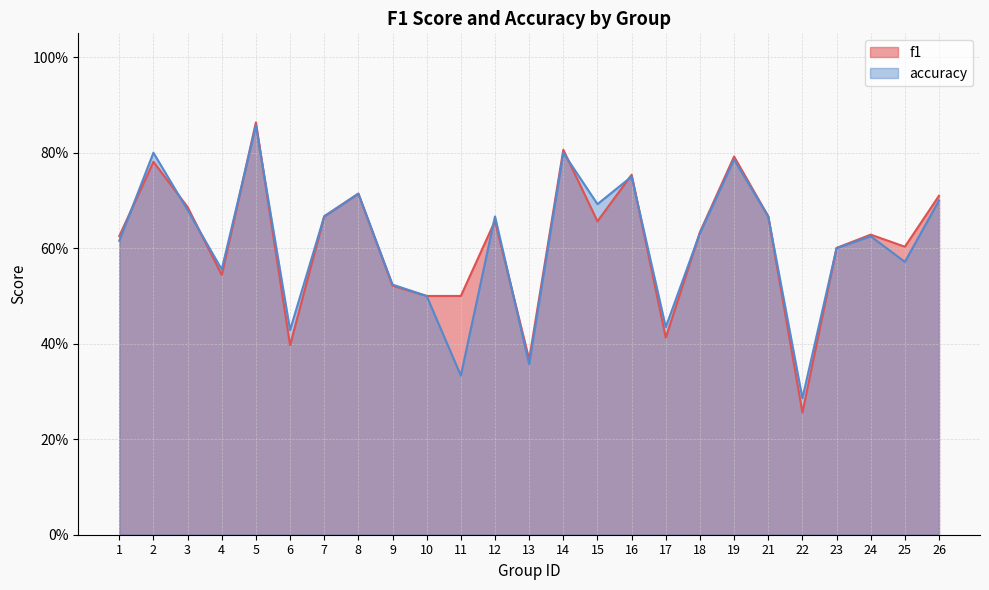

True or false: f1 and accuracy cross at least once.

True